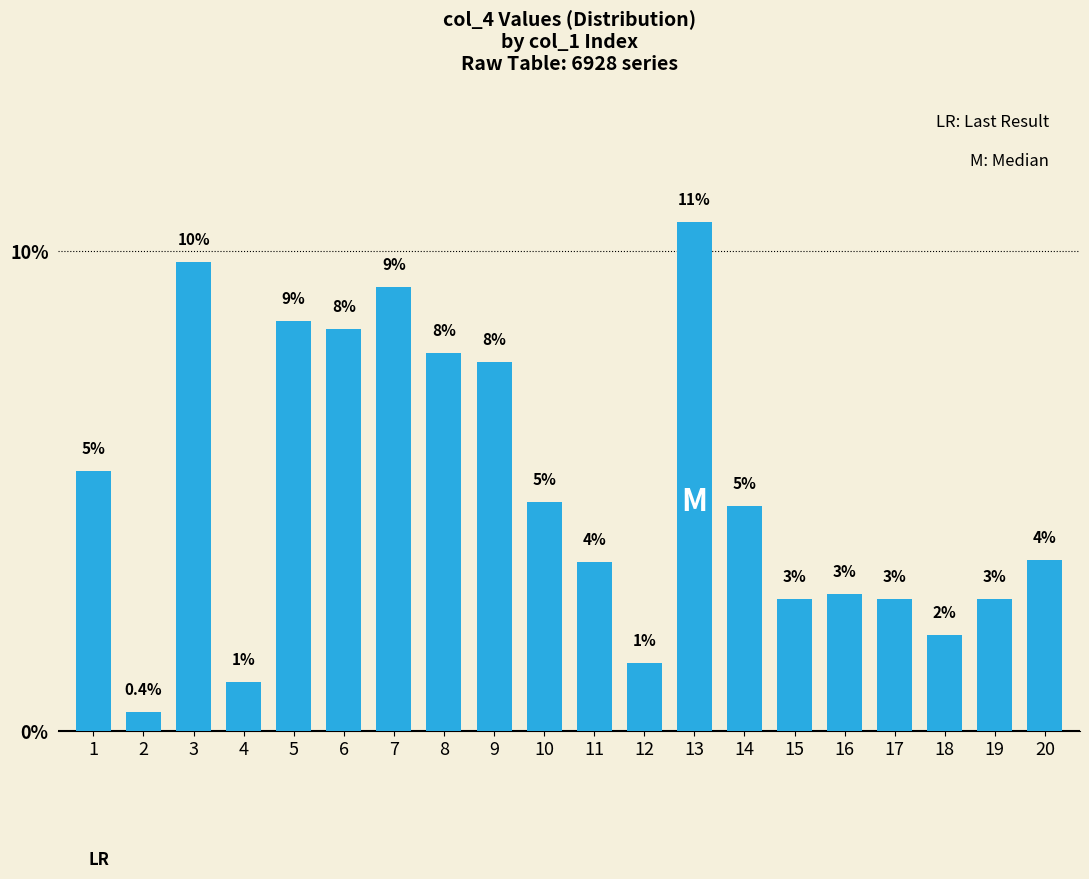

Are the bars horizontal?

No